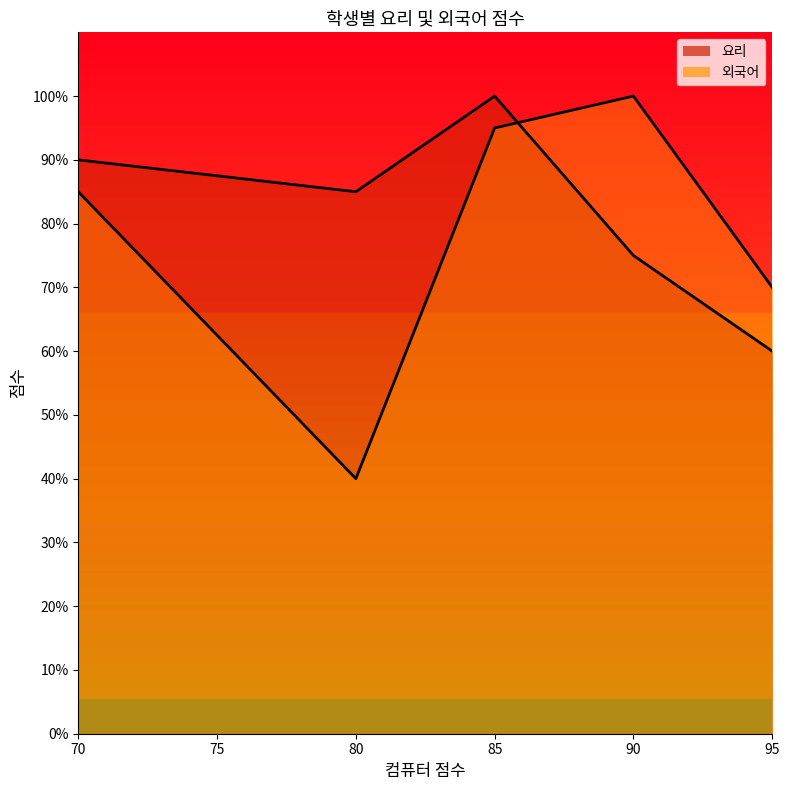

What are all the series names shown in the legend?

요리, 외국어